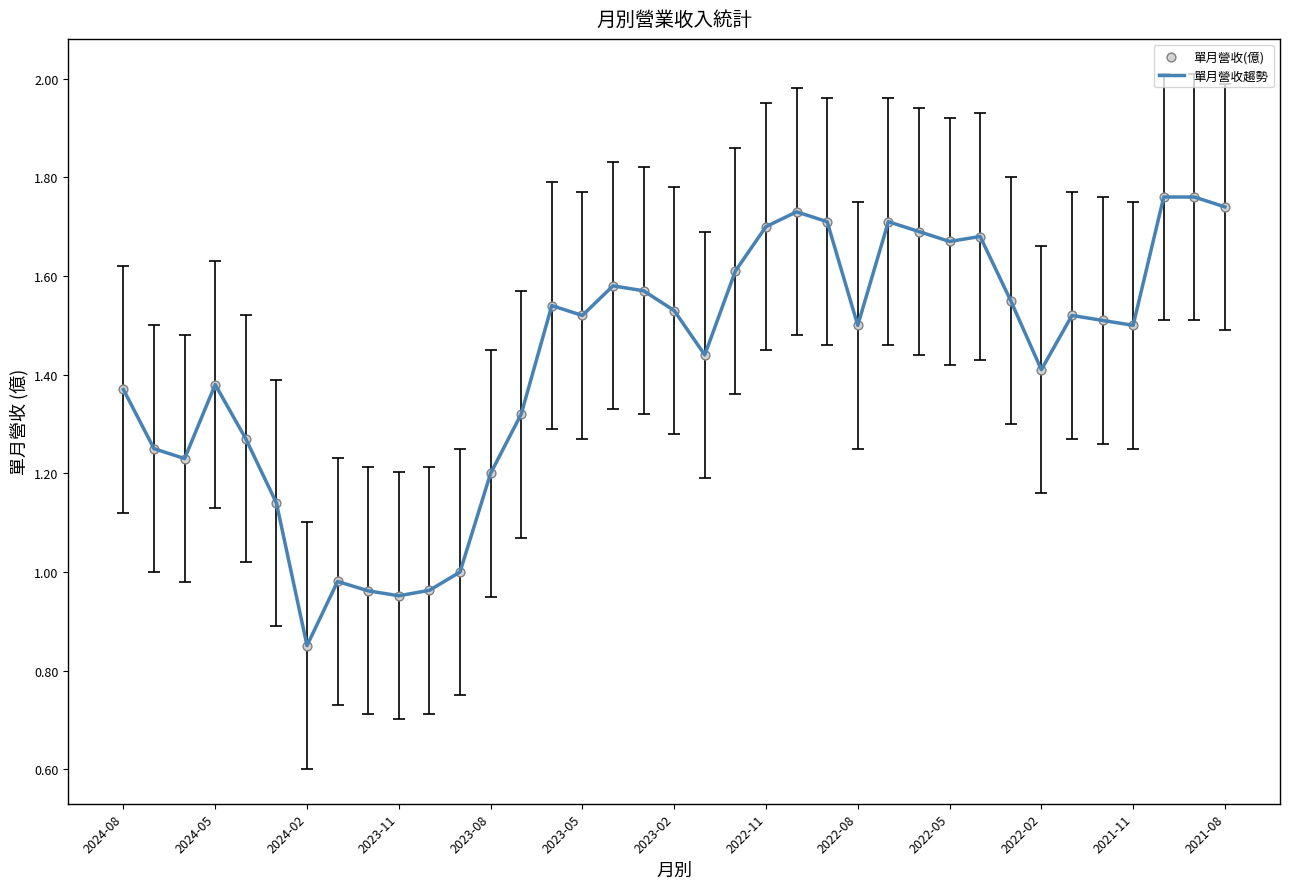

How many lines are shown in the chart?

1